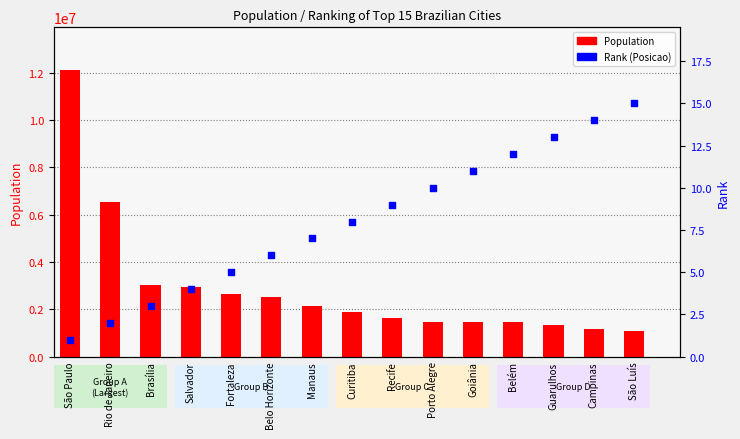

Which series has the largest total across all categories?

Population